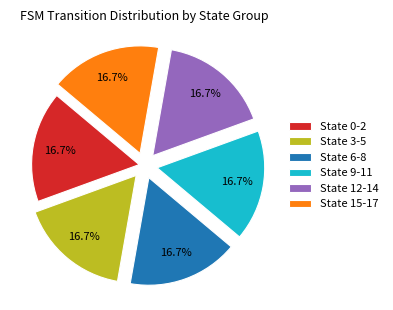

Approximately how many times larger is the value at State 15-17 compared to State 0-2?

1.0